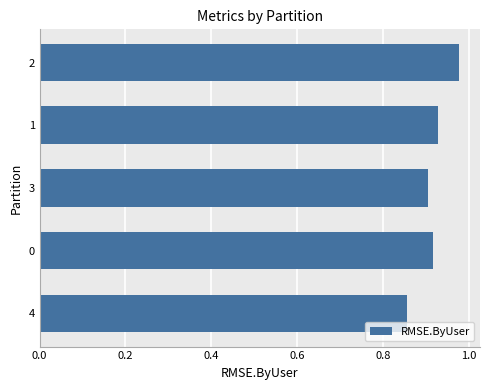

What is the change in value from 4 to 2?

+0.1